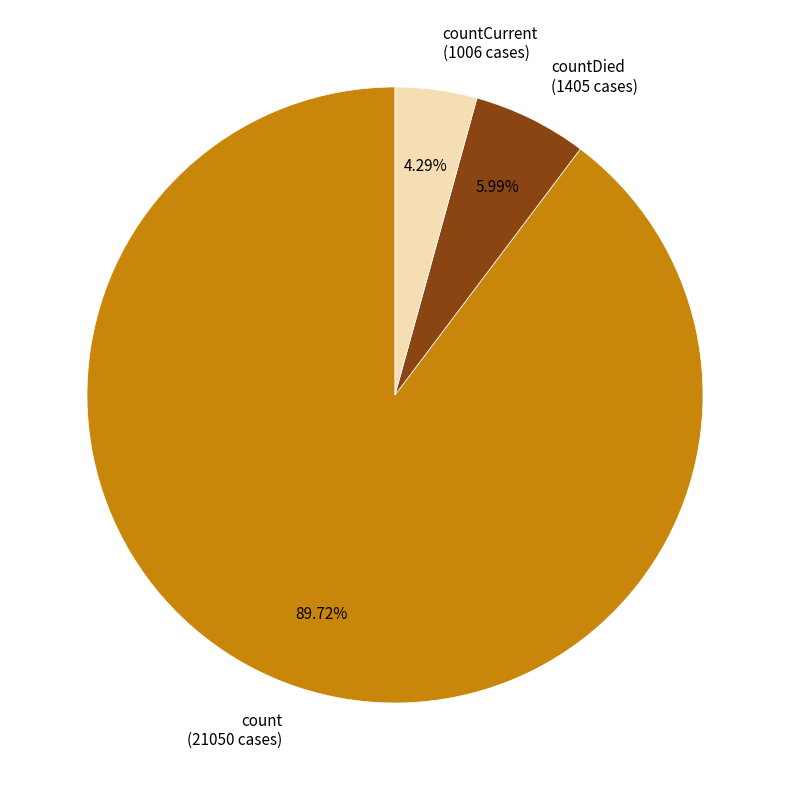

Do countDied (1405 cases) and countCurrent (1006 cases) together represent more than half of the pie?

No